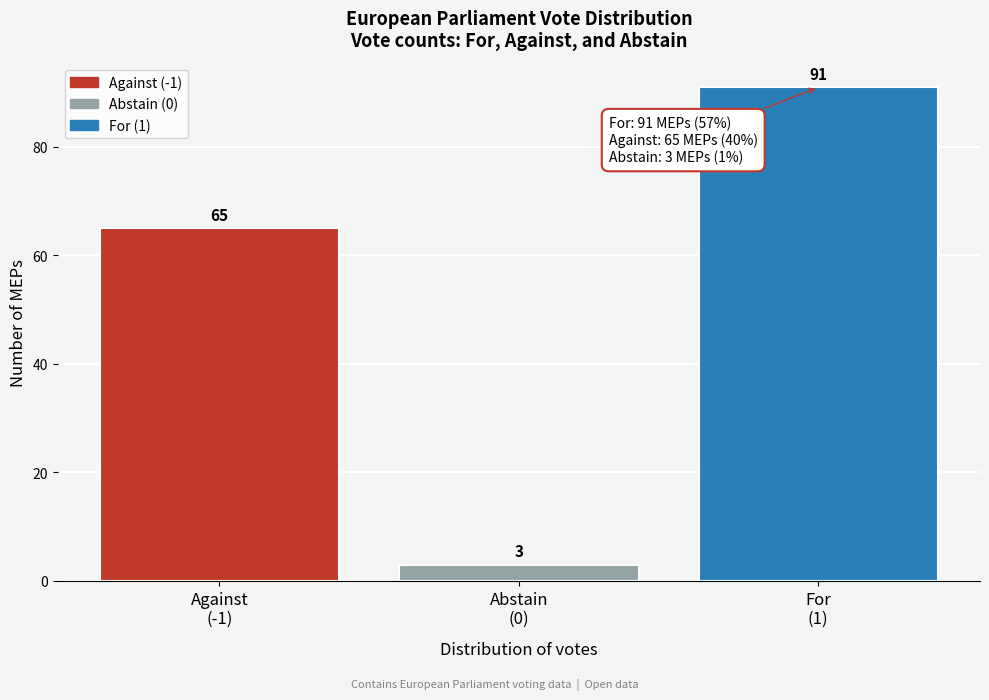

Reading left to right, transcribe all the data shown in this chart.

65	3	91